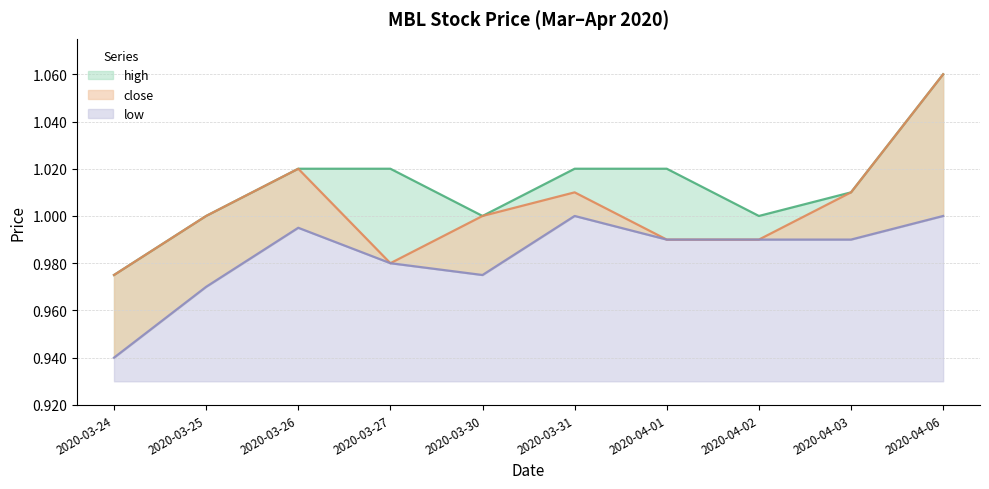

What is the value of the low point at the 7th from the left?

1.0